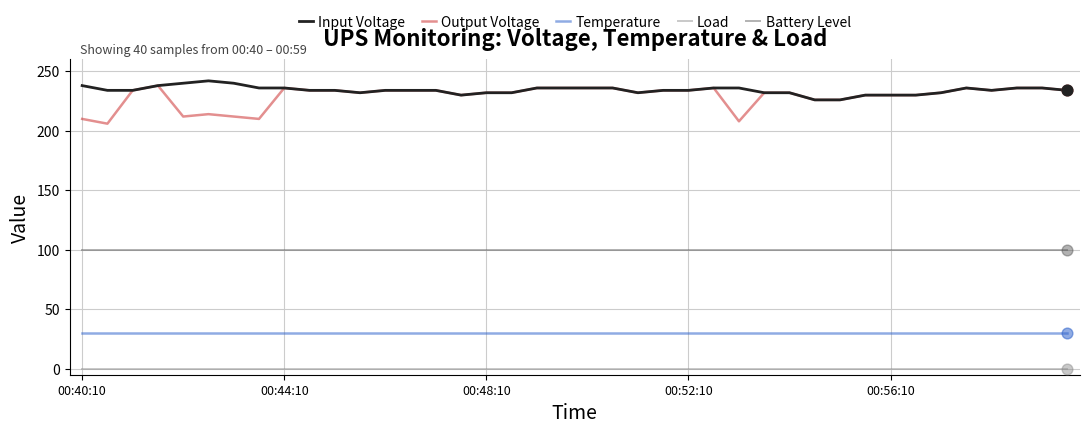

Which series has the largest total across all categories?

Input Voltage